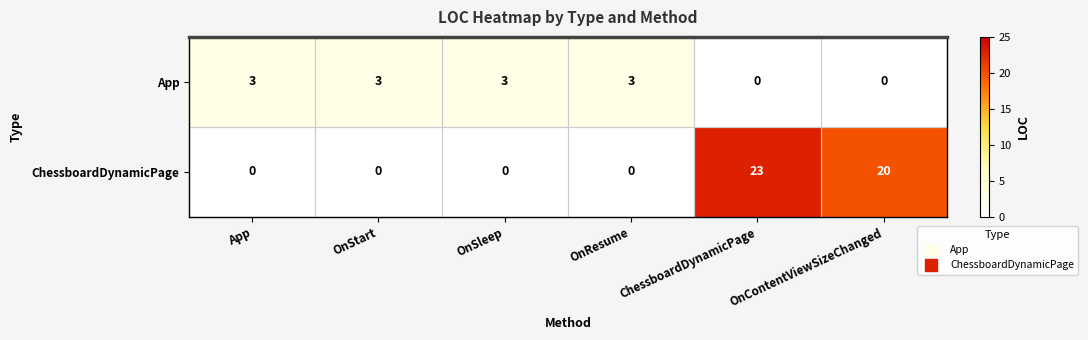

How many ChessboardDynamicPage values are between 0 and 20?

5